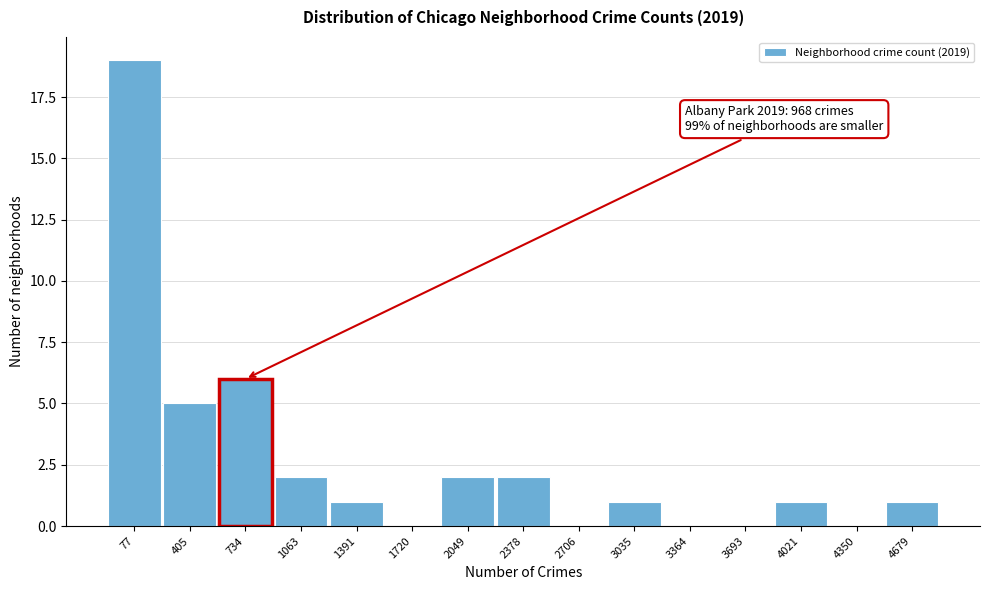

What is the greatest value displayed?

19